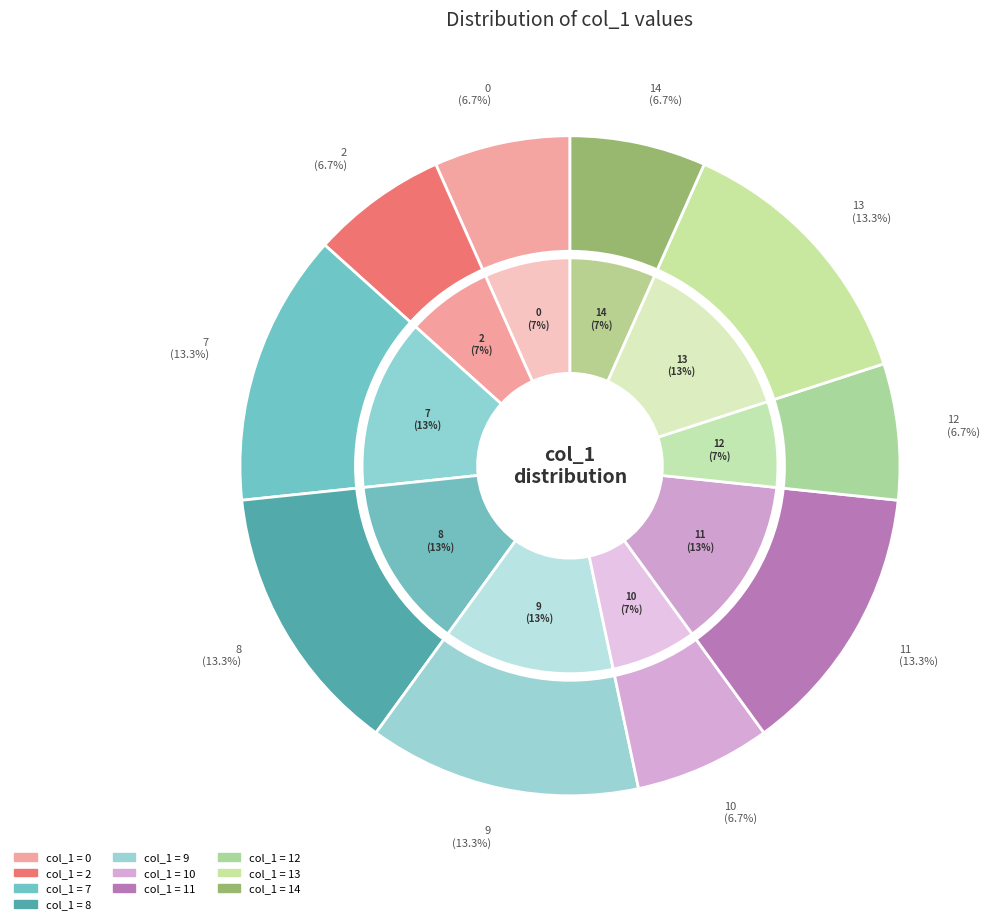

Which category has the biggest portion of the pie?

8